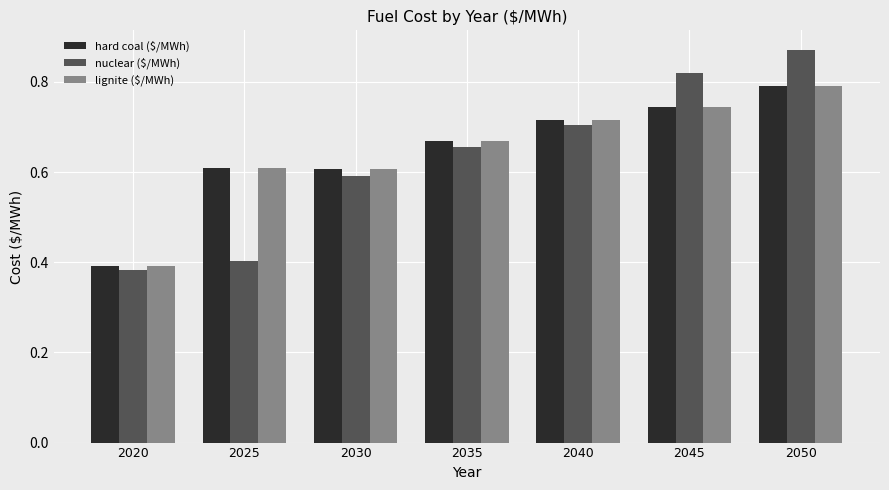

Is the value of lignite ($/MWh) at 2020 greater than the value of hard coal ($/MWh) at 2045?

No